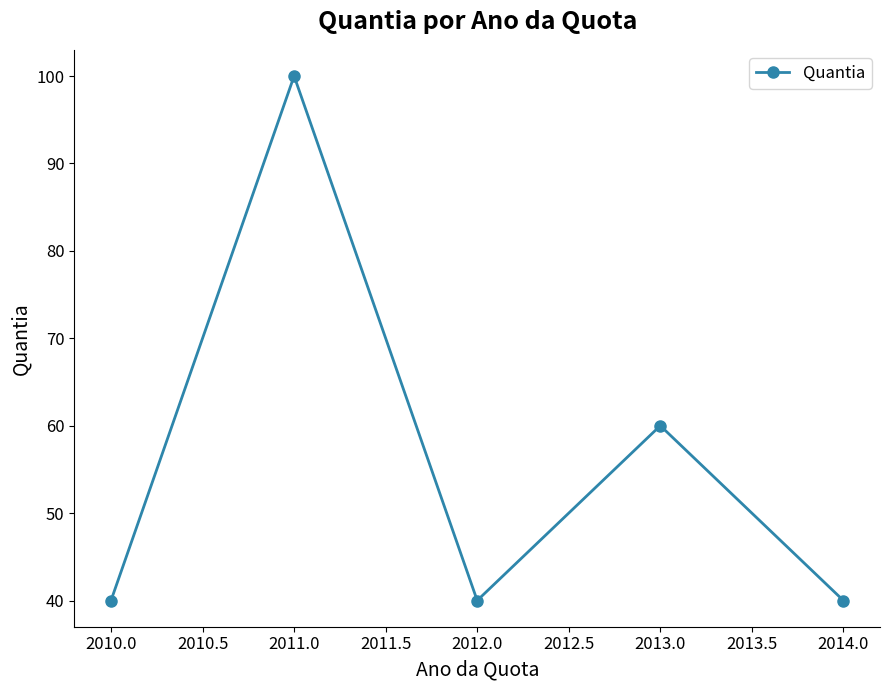

The value at 2013.0 is 60. True or false?

True